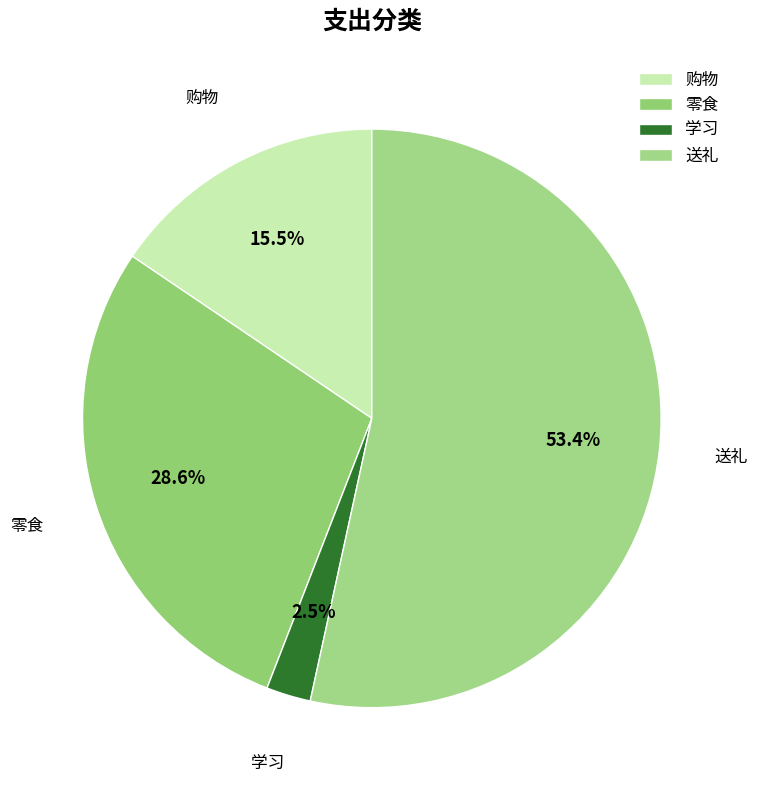

Does 送礼 account for over 50% of the chart?

Yes